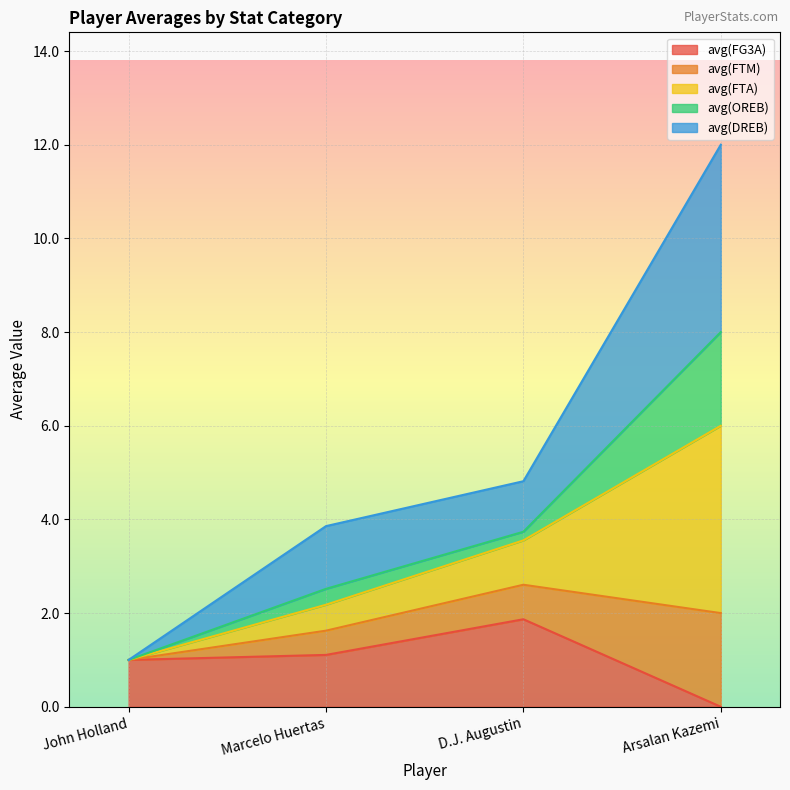

Which category has the lowest value in the avg(FTA) series?

John Holland